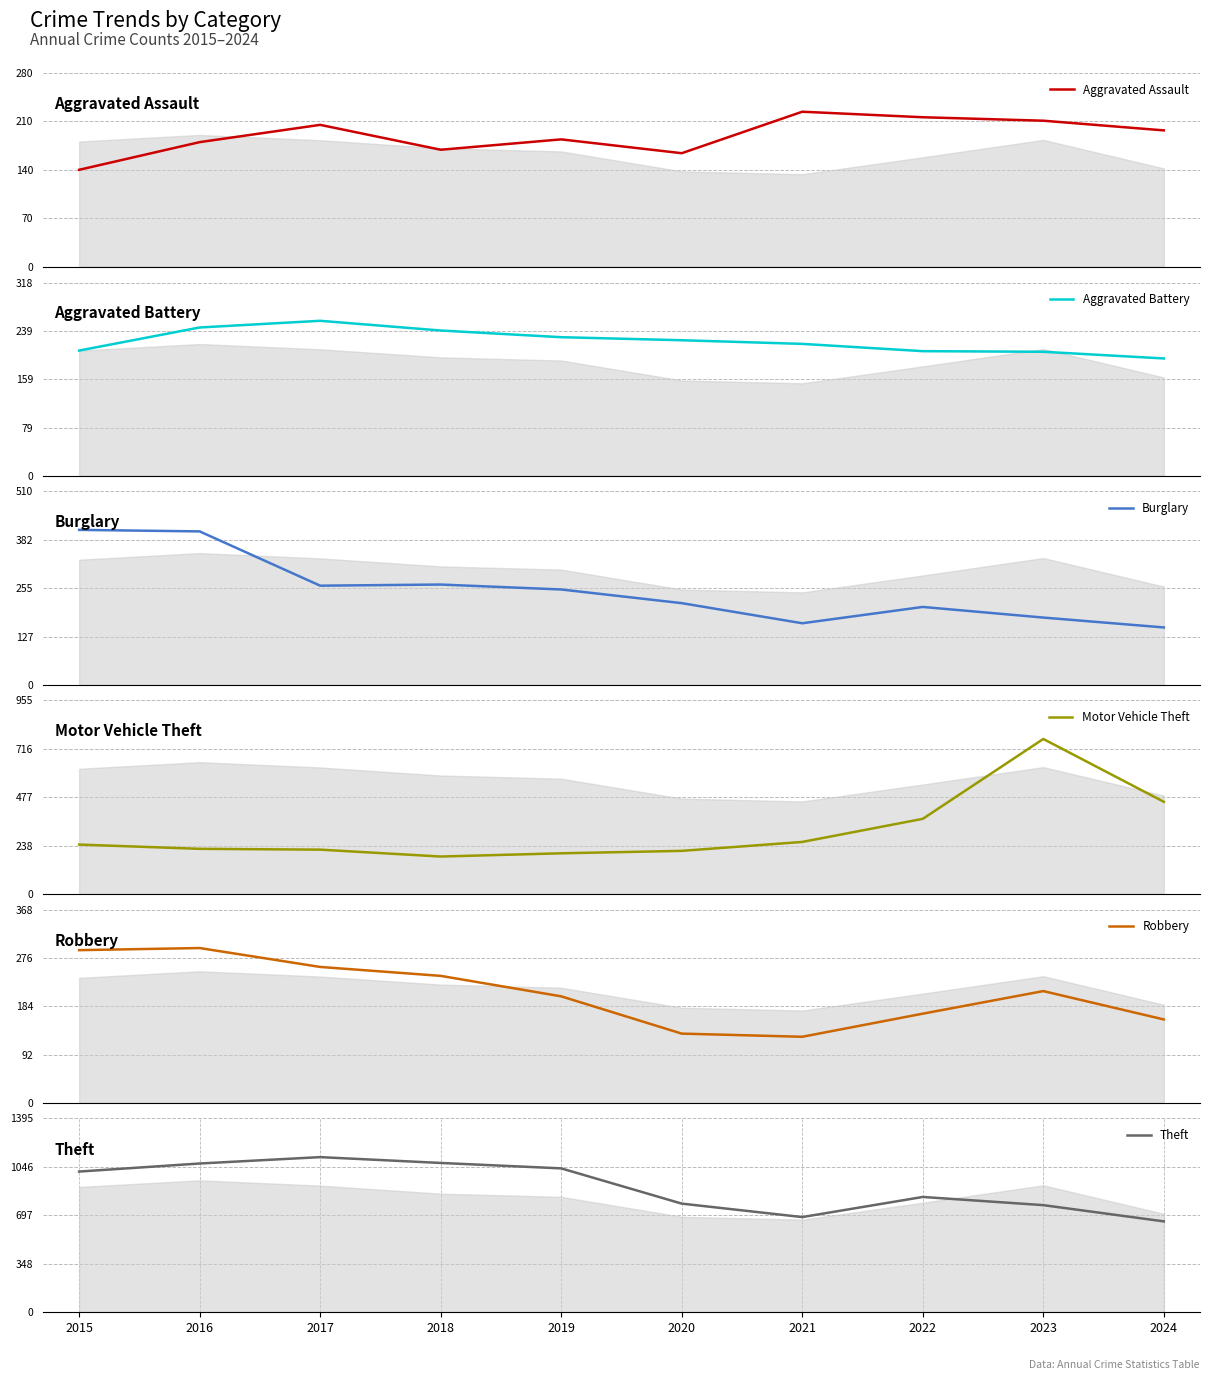

Reading left to right, list all the values displayed in this chart.

Aggravated Assault: 2015=140	2016=180	2017=205	2018=169	2019=184	2020=164	2021=224	2022=216	2023=211	2024=197
Aggravated Battery: 2015=206	2016=244	2017=255	2018=239	2019=228	2020=223	2021=217	2022=205	2023=204	2024=193
Burglary: 2015=408	2016=404	2017=261	2018=264	2019=251	2020=215	2021=162	2022=205	2023=177	2024=151
Motor Vehicle Theft: 2015=243	2016=222	2017=218	2018=184	2019=200	2020=212	2021=256	2022=370	2023=764	2024=454
Robbery: 2015=291	2016=295	2017=259	2018=242	2019=203	2020=132	2021=126	2022=170	2023=213	2024=159
Theft: 2015=1012	2016=1070	2017=1116	2018=1074	2019=1035	2020=781	2021=684	2022=829	2023=770	2024=653